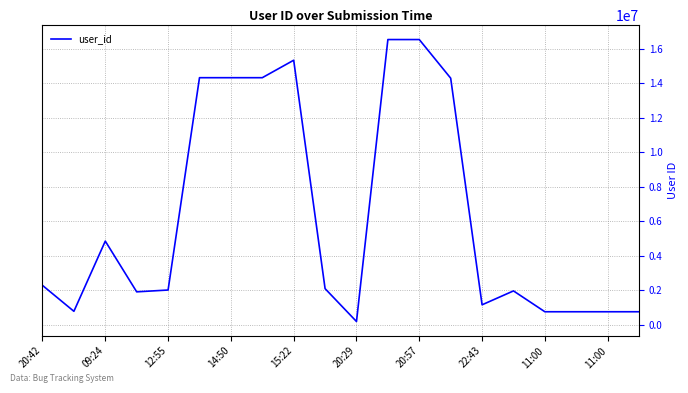

How many values are below 2093509?

10